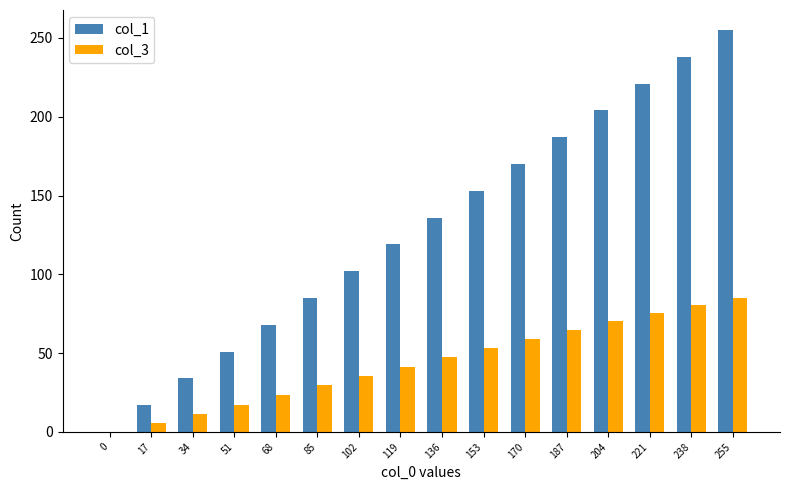

Which series changed the most between 153 and 187?

col_1